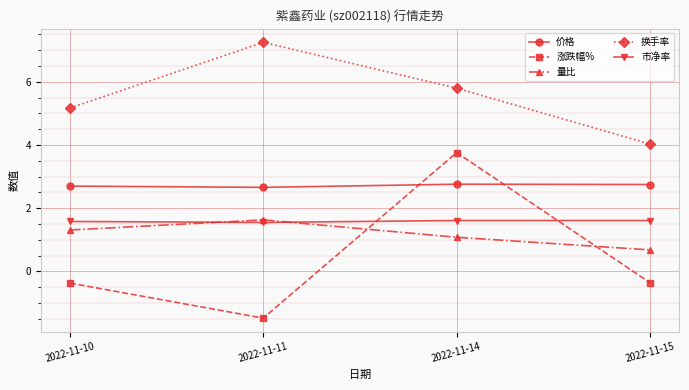

What is the minimum value for 量比?

0.7